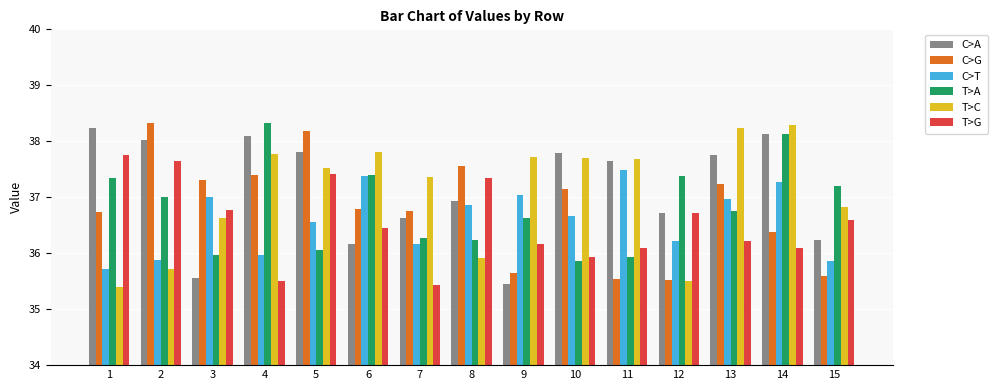

What is the sum of all C>G values?

552.1